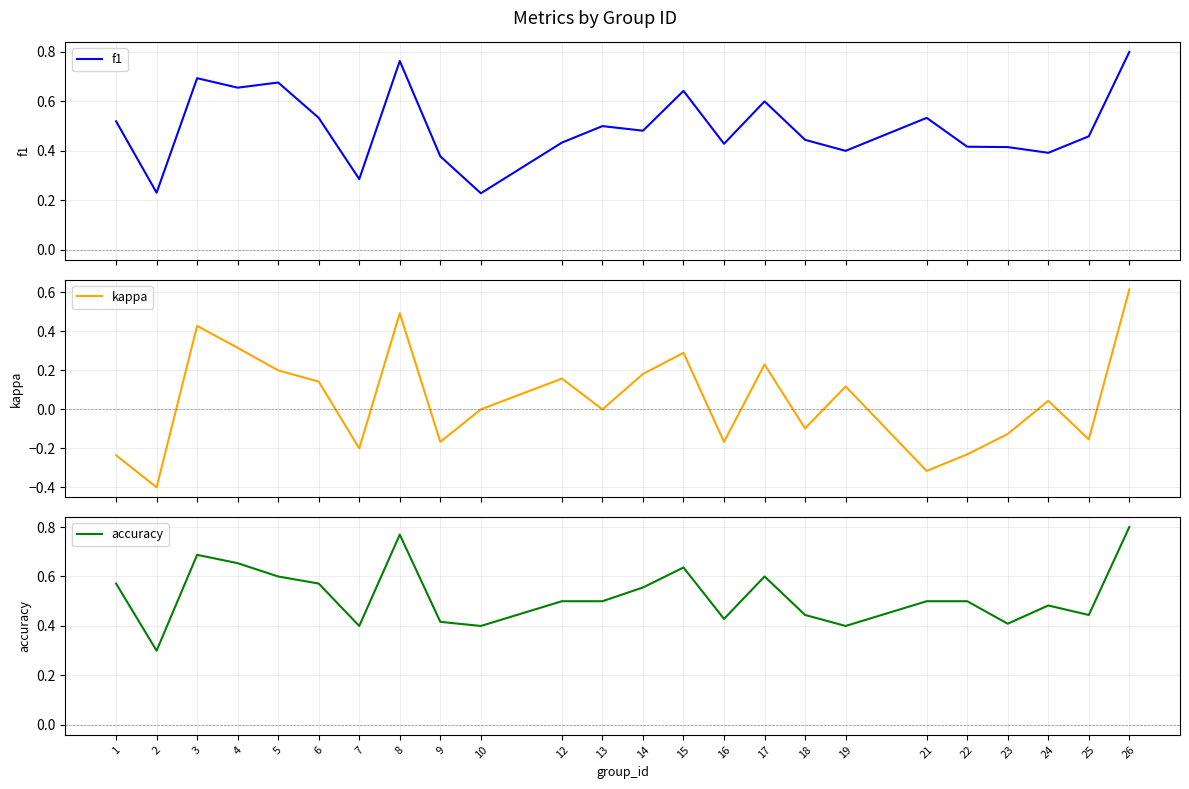

Reading left to right, what are all the values shown in this chart?

f1: 0.5	0.2	0.7	0.7	0.7	0.5	0.3	0.8	0.4	0.2	0.4	0.5	0.5	0.6	0.4	0.6	0.4	0.4	0.5	0.4	0.4	0.4	0.5	0.8
kappa: -0.2	-0.4	0.4	0.3	0.2	0.1	-0.2	0.5	-0.2	0.0	0.2	0.0	0.2	0.3	-0.2	0.2	-0.1	0.1	-0.3	-0.2	-0.1	0.0	-0.2	0.6
accuracy: 0.6	0.3	0.7	0.7	0.6	0.6	0.4	0.8	0.4	0.4	0.5	0.5	0.6	0.6	0.4	0.6	0.4	0.4	0.5	0.5	0.4	0.5	0.4	0.8